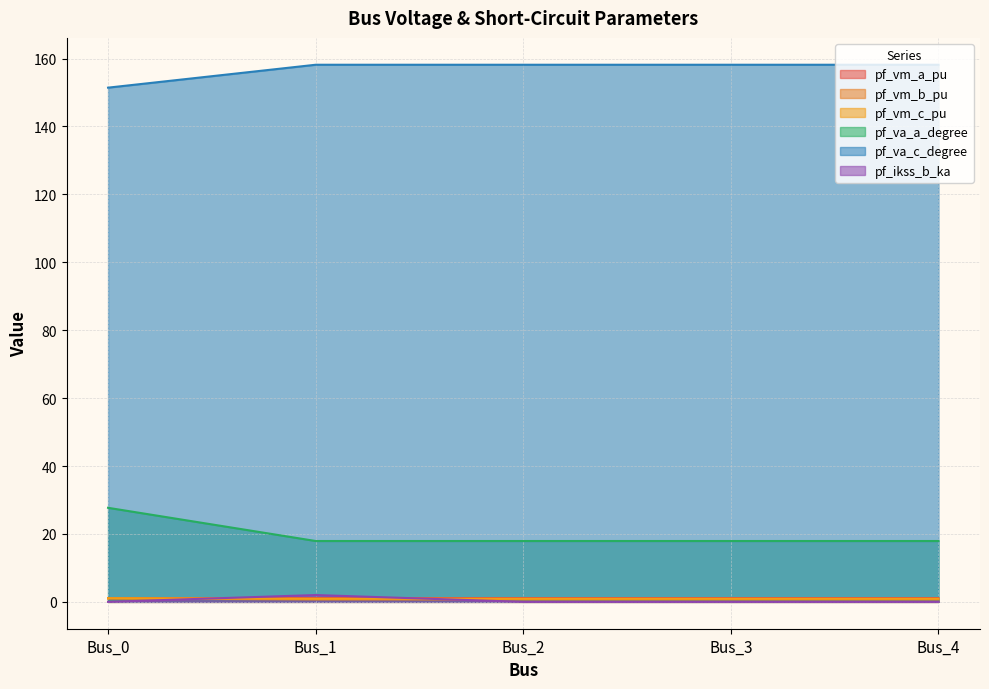

How many lines are shown in the chart?

6